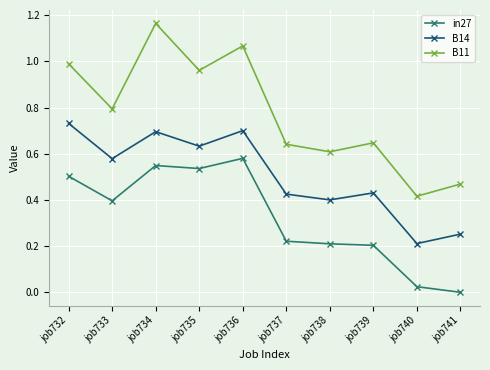

Is the value of in27 at job737 greater than the value of B11 at job736?

No